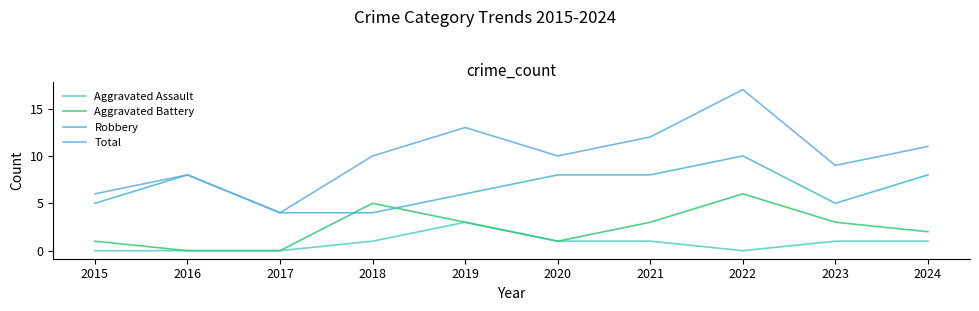

What is the approximate value of Robbery at 2018?

4